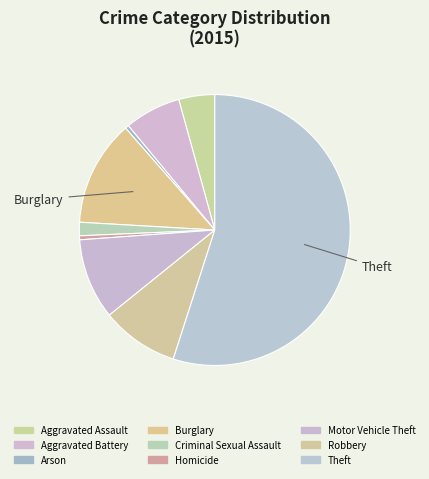

How many segments does this pie chart have?

9